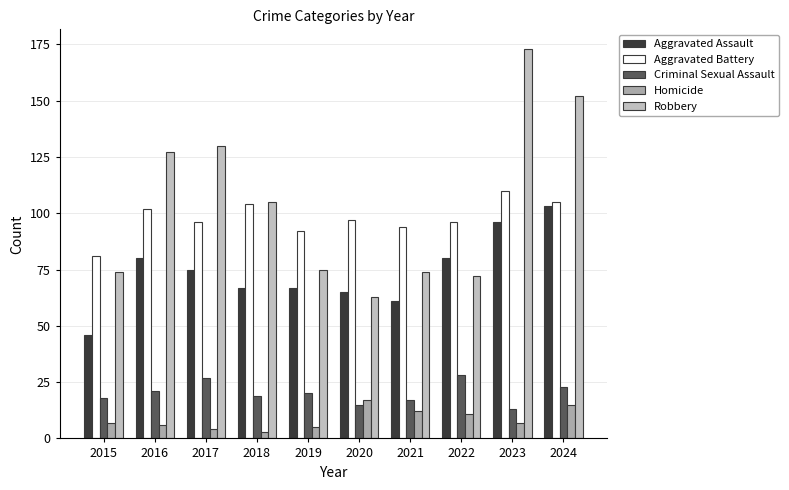

True or false: Aggravated Battery has a value of 27 at 2015.

False